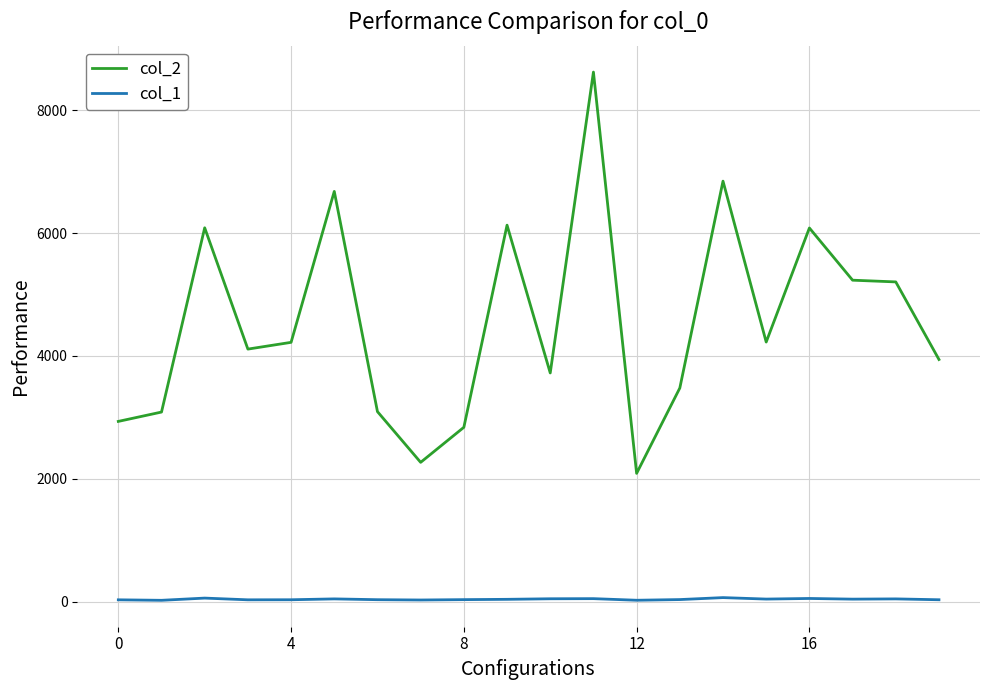

True or false: col_1 and col_2 intersect in this chart.

False